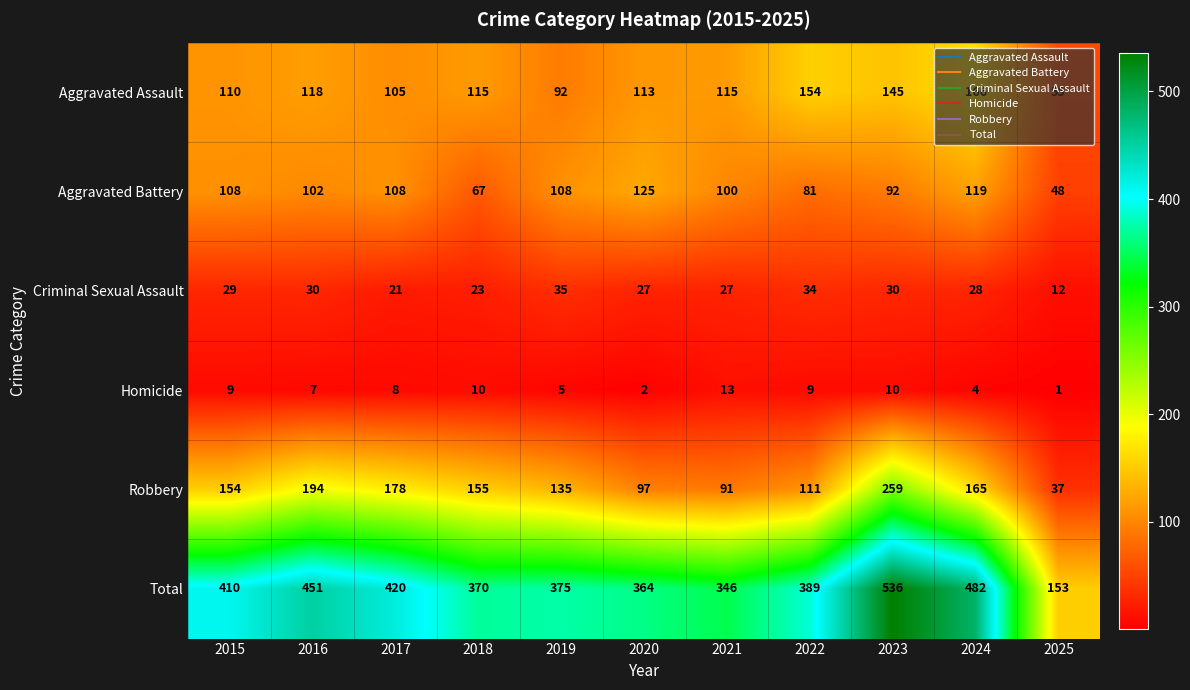

What is the difference between the maximum and minimum values in the Homicide series?

12